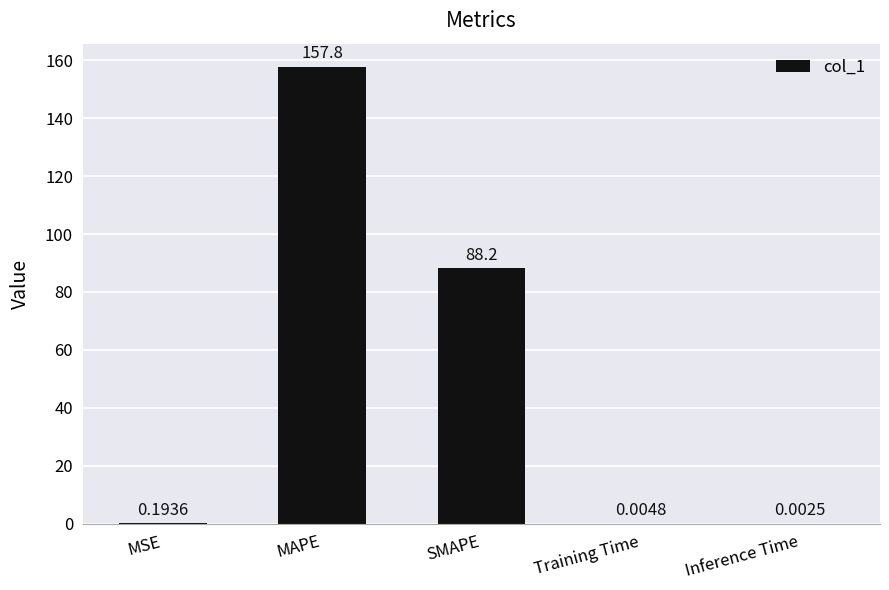

What is the change in value from SMAPE to Inference Time?

-88.2